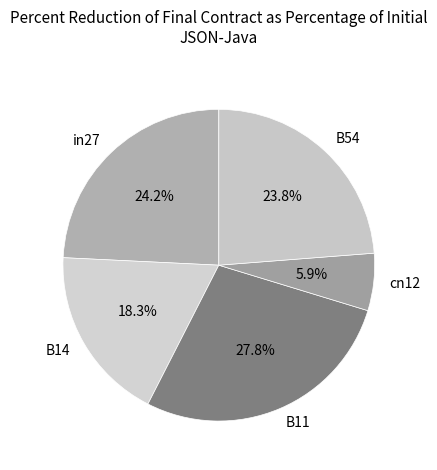

What portion of the pie excludes B11?

72.2%